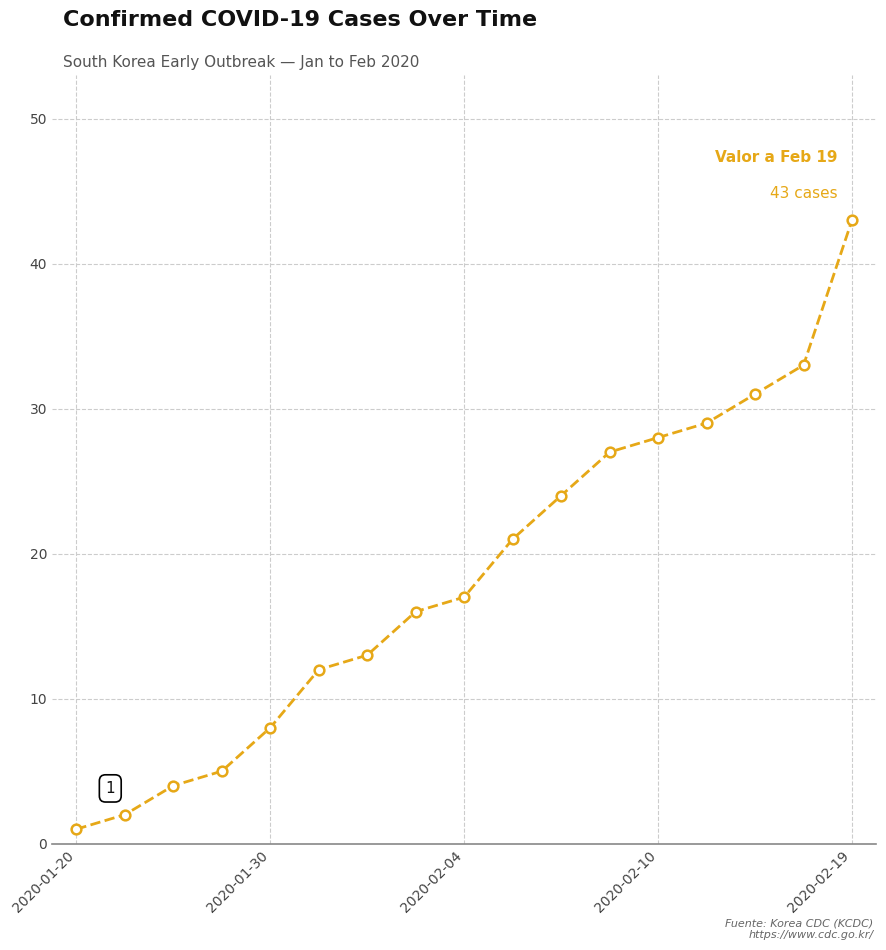

What is the smallest value displayed?

1